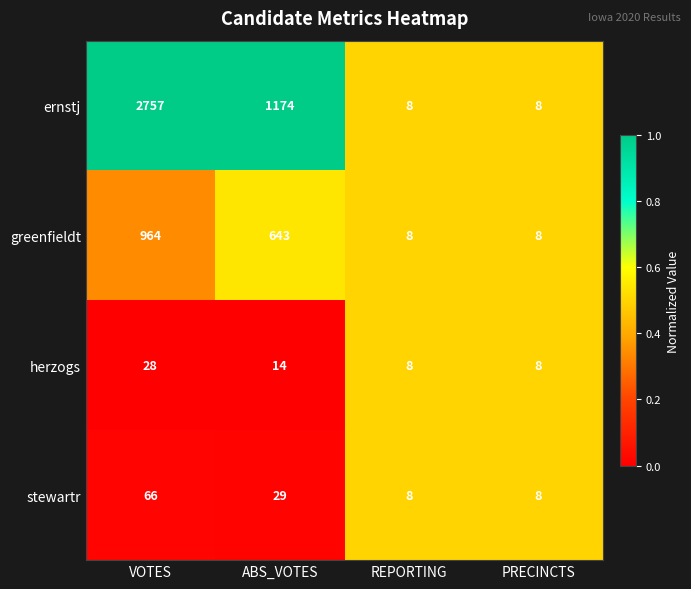

Rank the series by their maximum value, from lowest to highest.

herzogs, stewartr, greenfieldt, ernstj